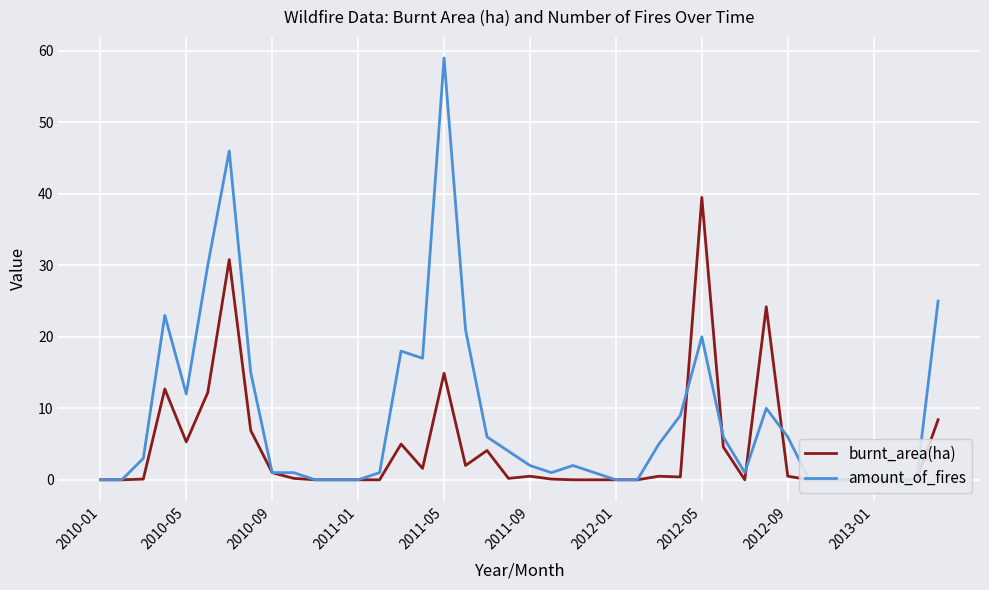

What is the sum of the amount_of_fires values at 22 and 2013-01?

3.0